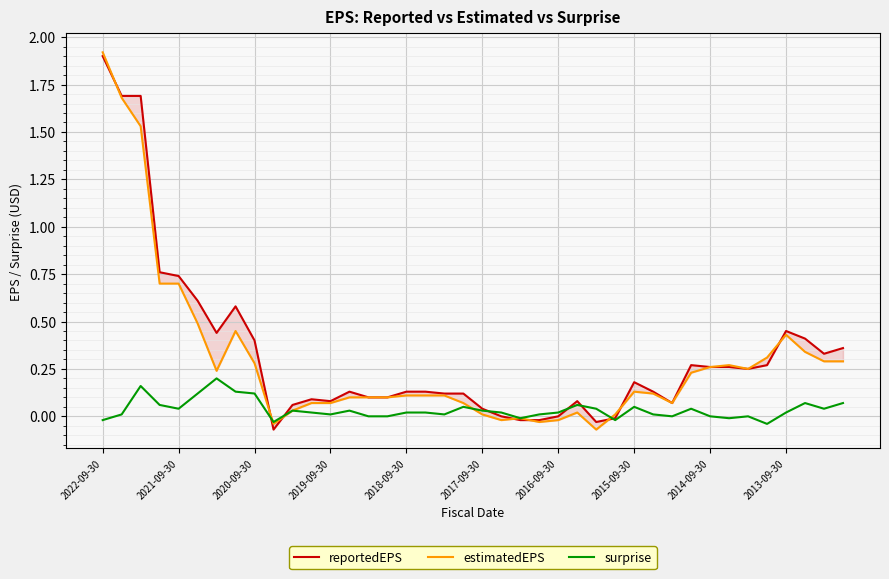

What is the difference between the maximum and minimum values in the surprise series?

0.2